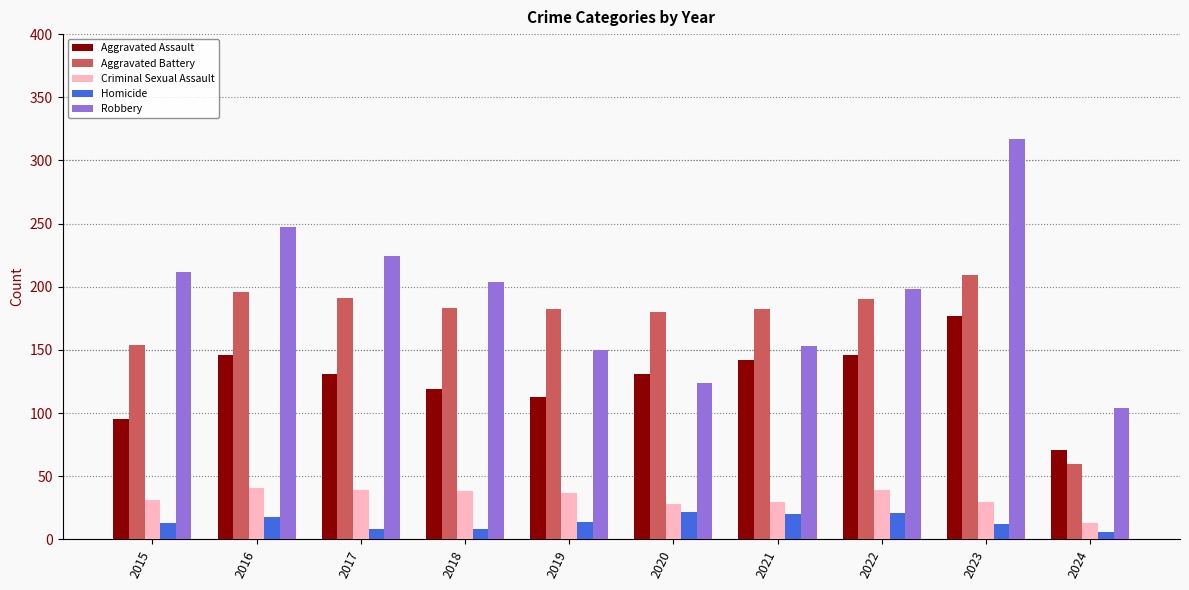

At how many categories does at least one series exceed 20?

10